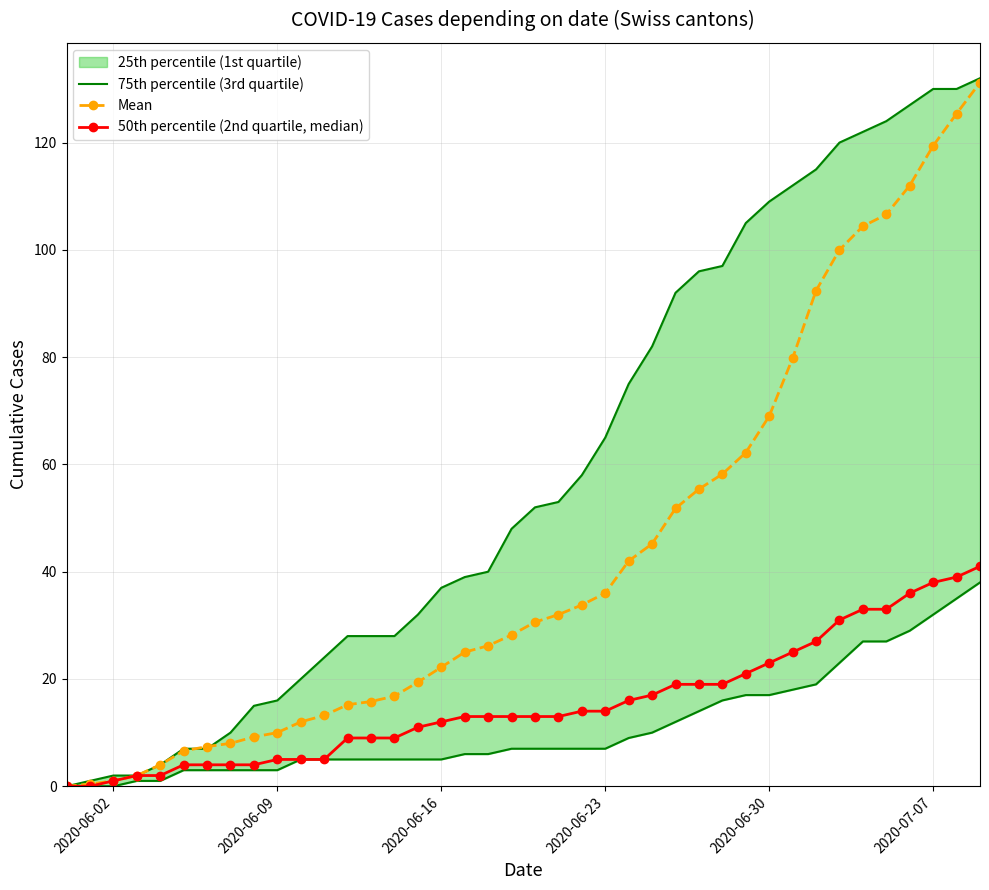

What is the difference between the maximum and minimum values in the 75th percentile (3rd quartile) series?

132.0